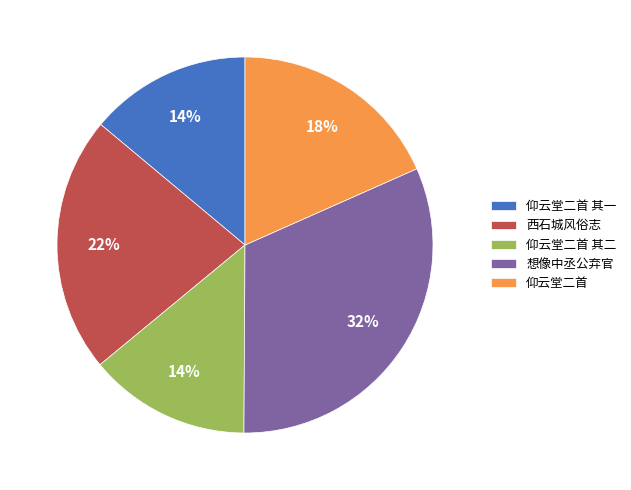

To the nearest percent, what is the difference between the largest and smallest slice percentages?

18%